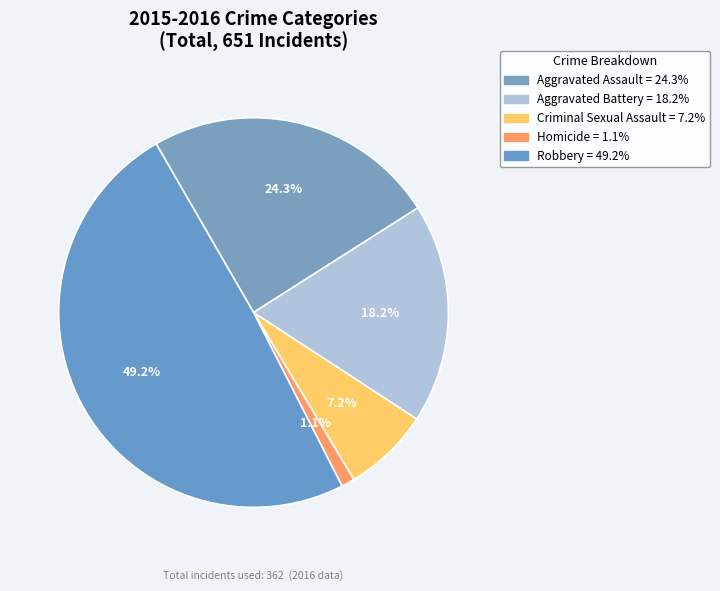

Is there a majority slice in this chart?

No